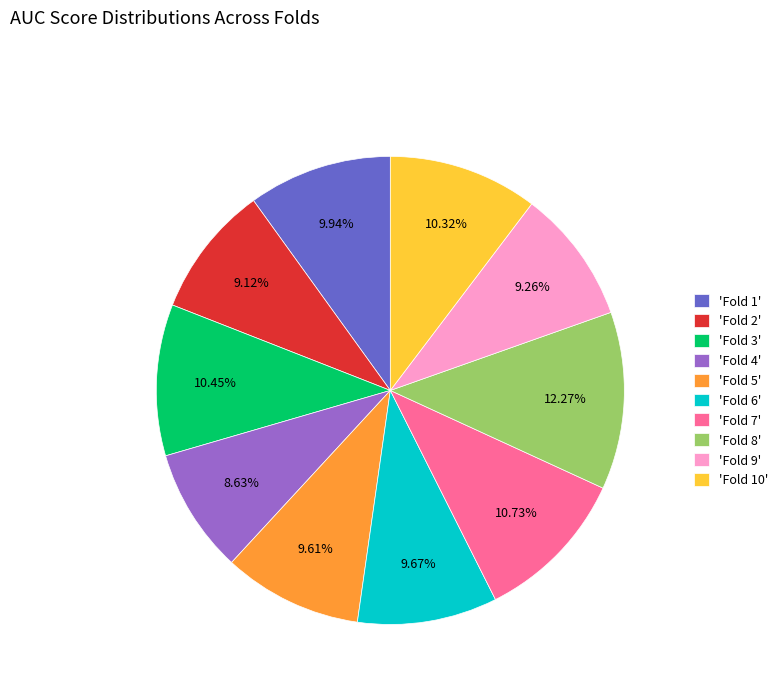

Does any single category account for the majority?

No